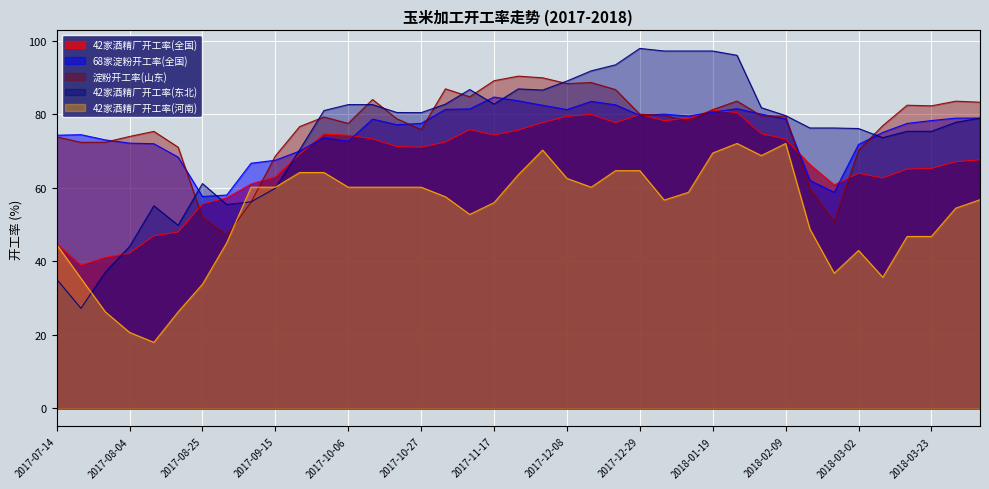

Which series ends up on top after the final intersection of 淀粉开工率(山东) and 42家酒精厂开工率(河南)?

淀粉开工率(山东)